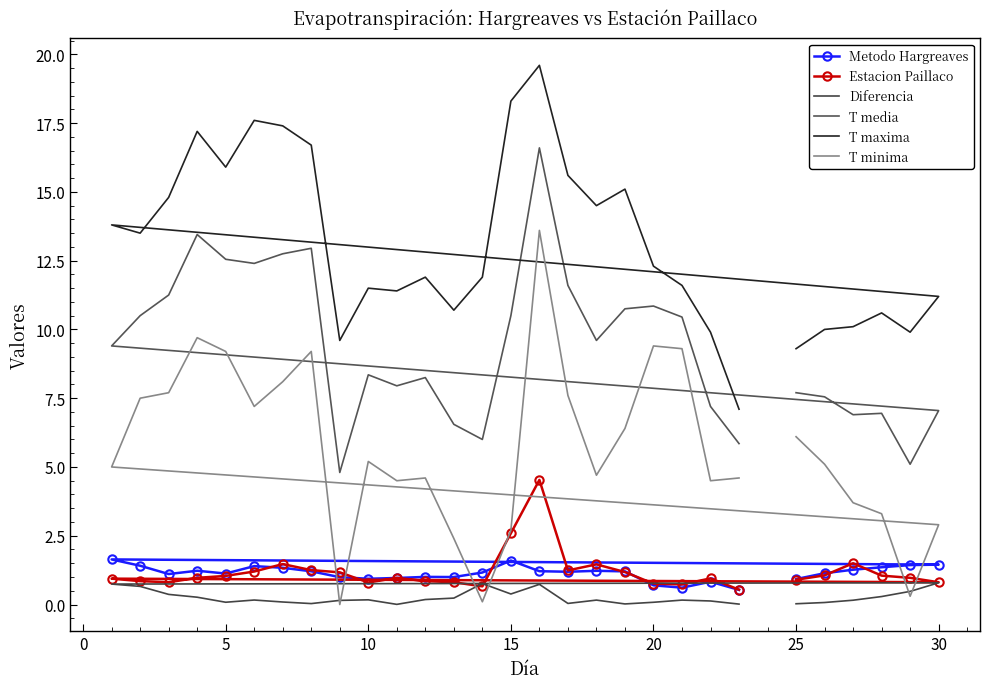

How many interior local valleys does the T media series have?

7